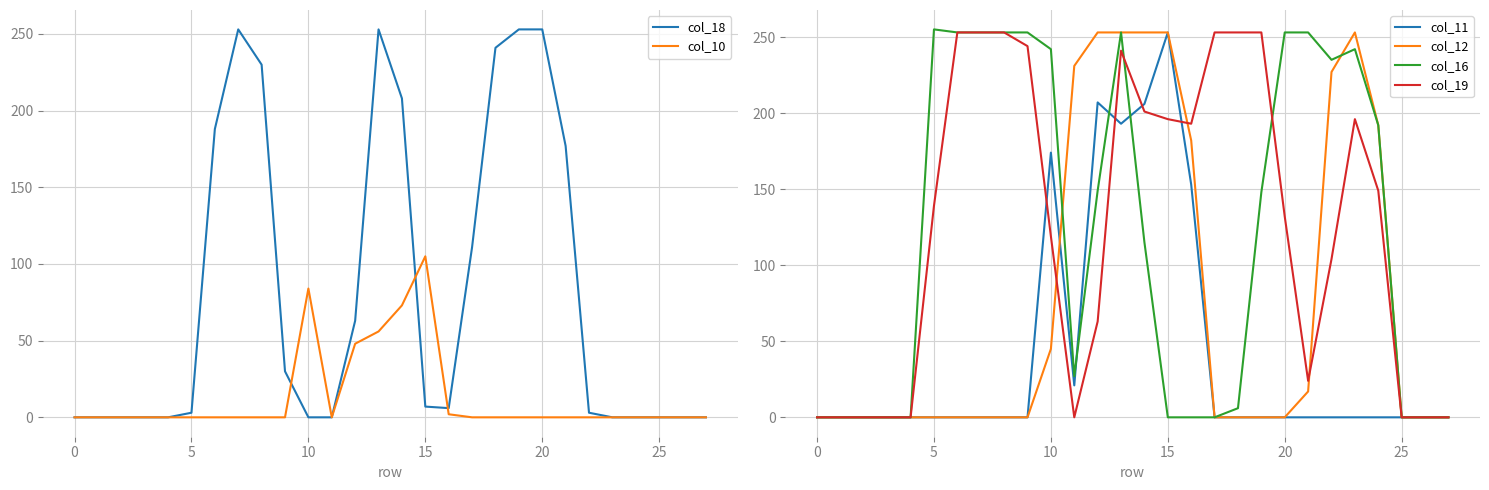

What value does the col_19 series have at 8?

253